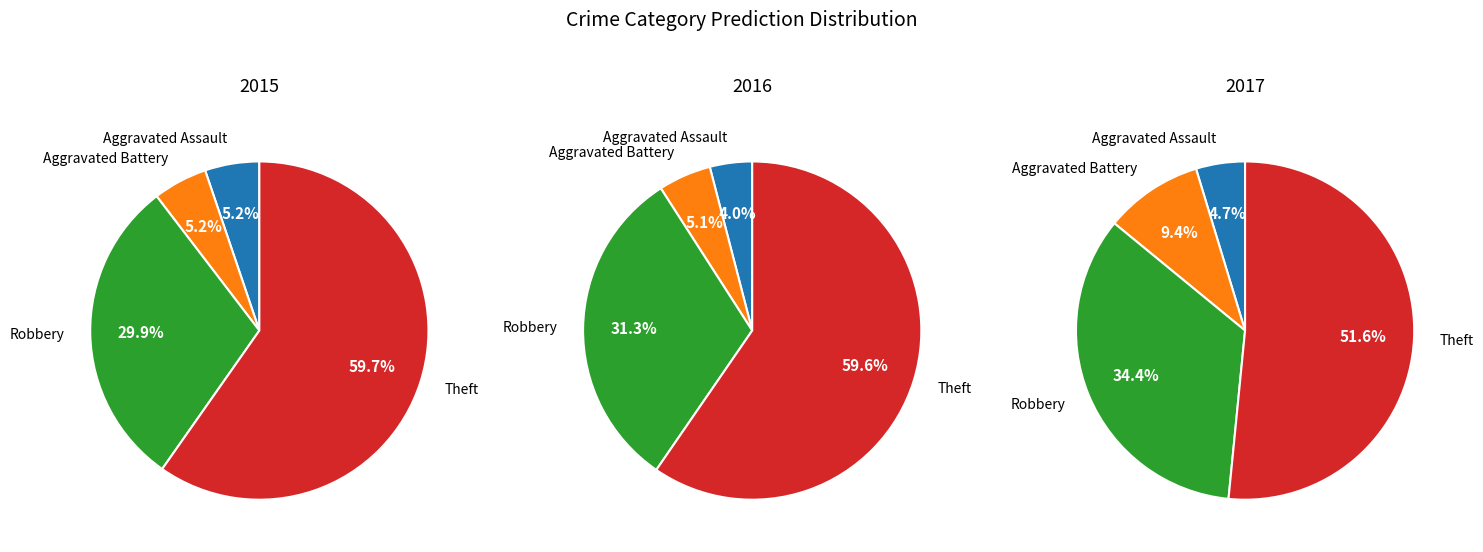

Does Theft represent more than half of the total?

Yes